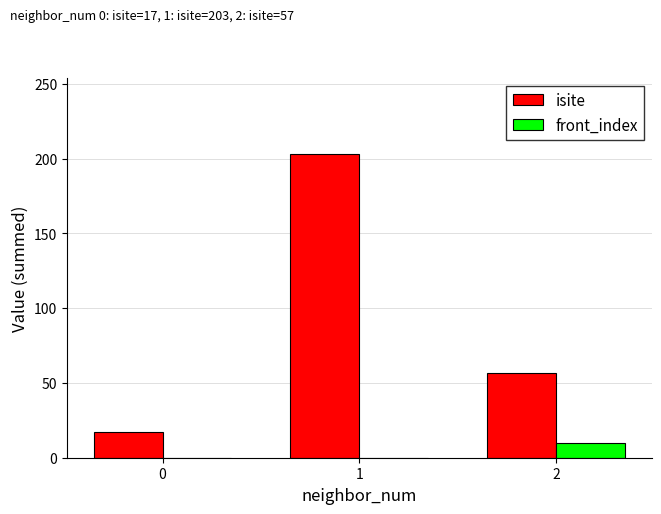

How many groups of bars are there?

3